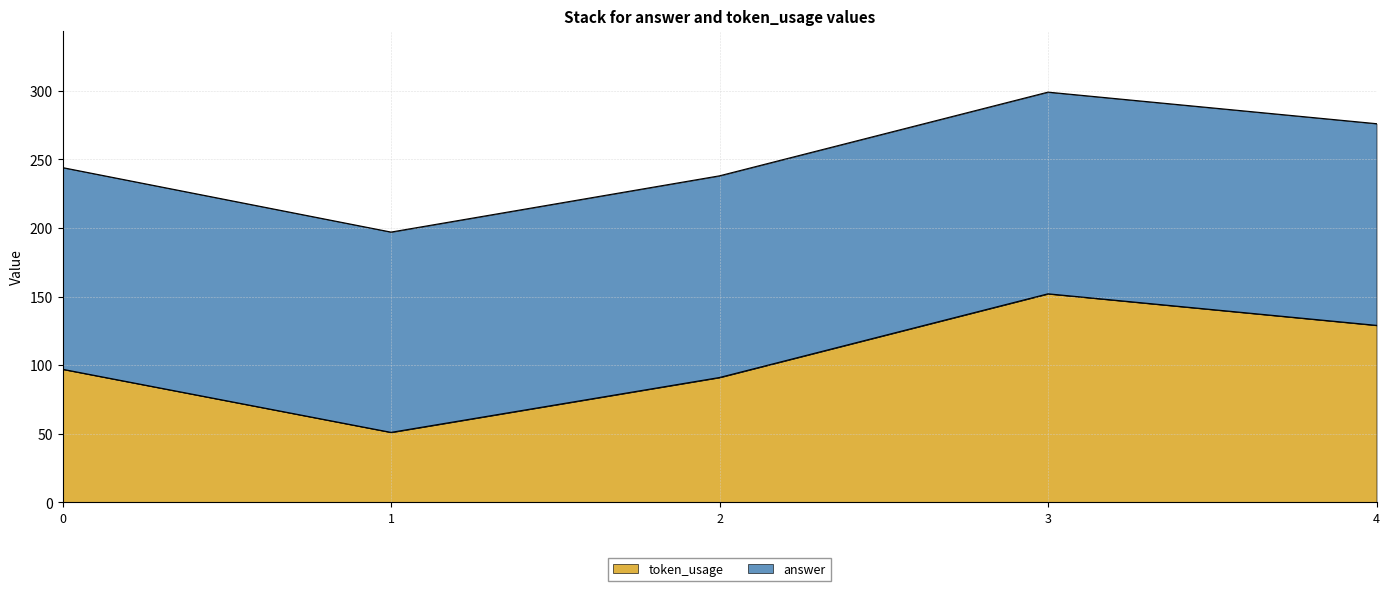

How many data points are less than 97?

2